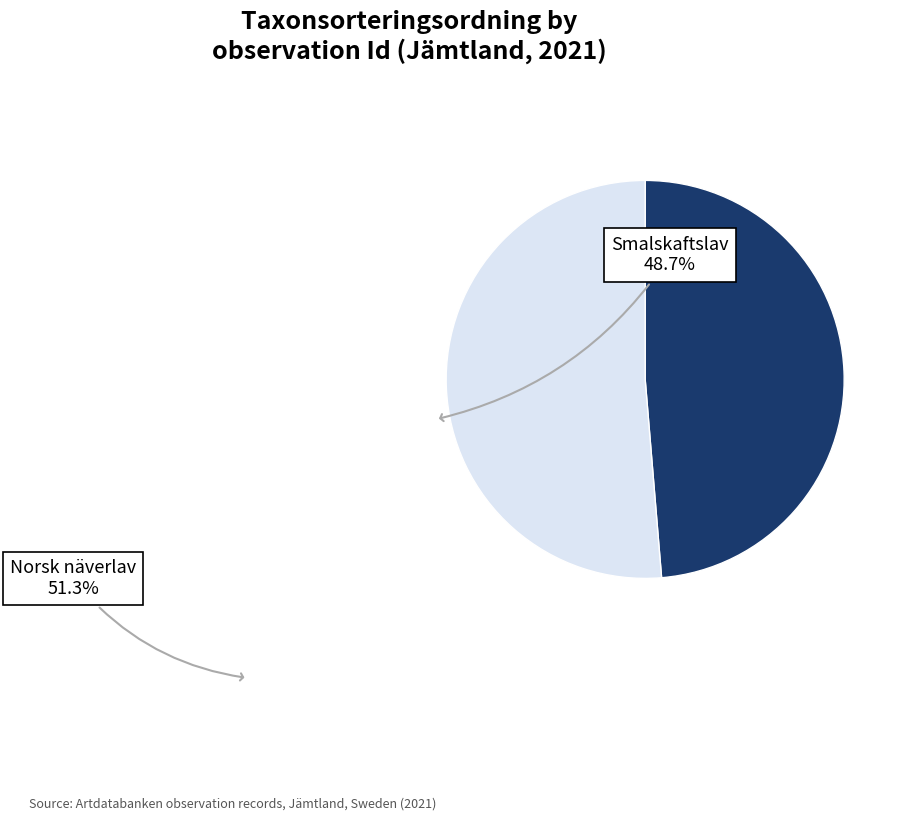

Does any single category account for the majority?

Yes